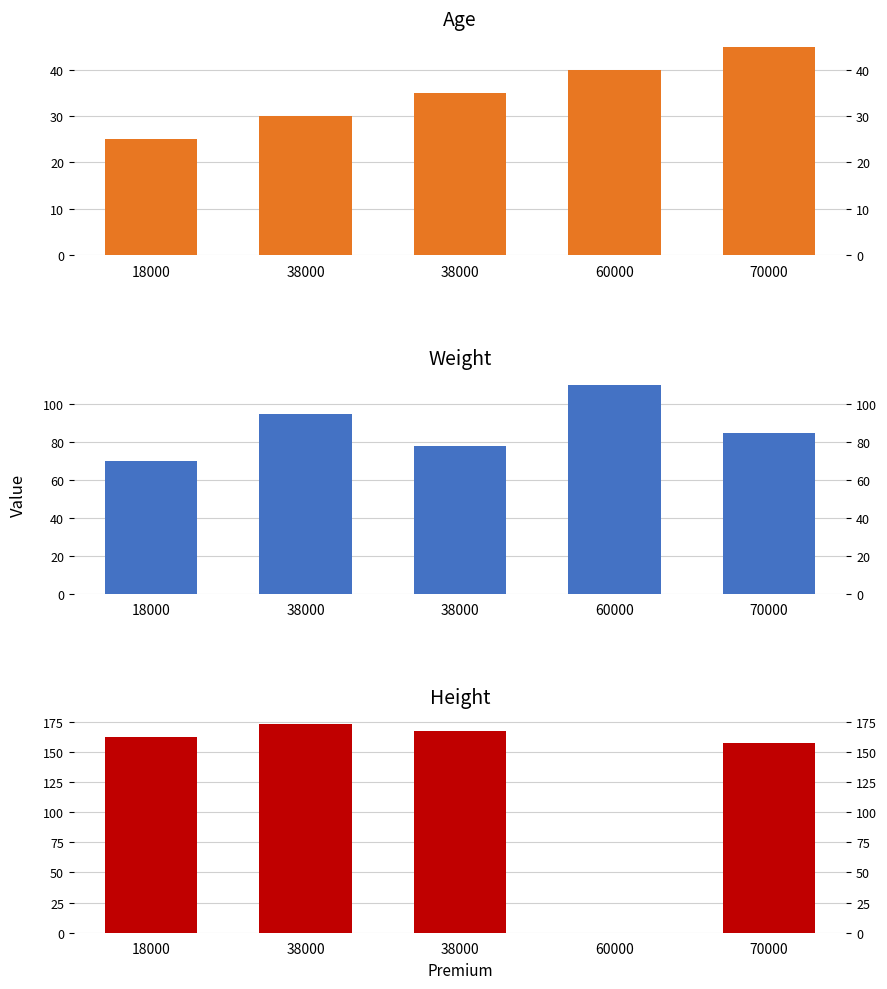

List the series in order of their peak value, highest first.

height, weight, Age